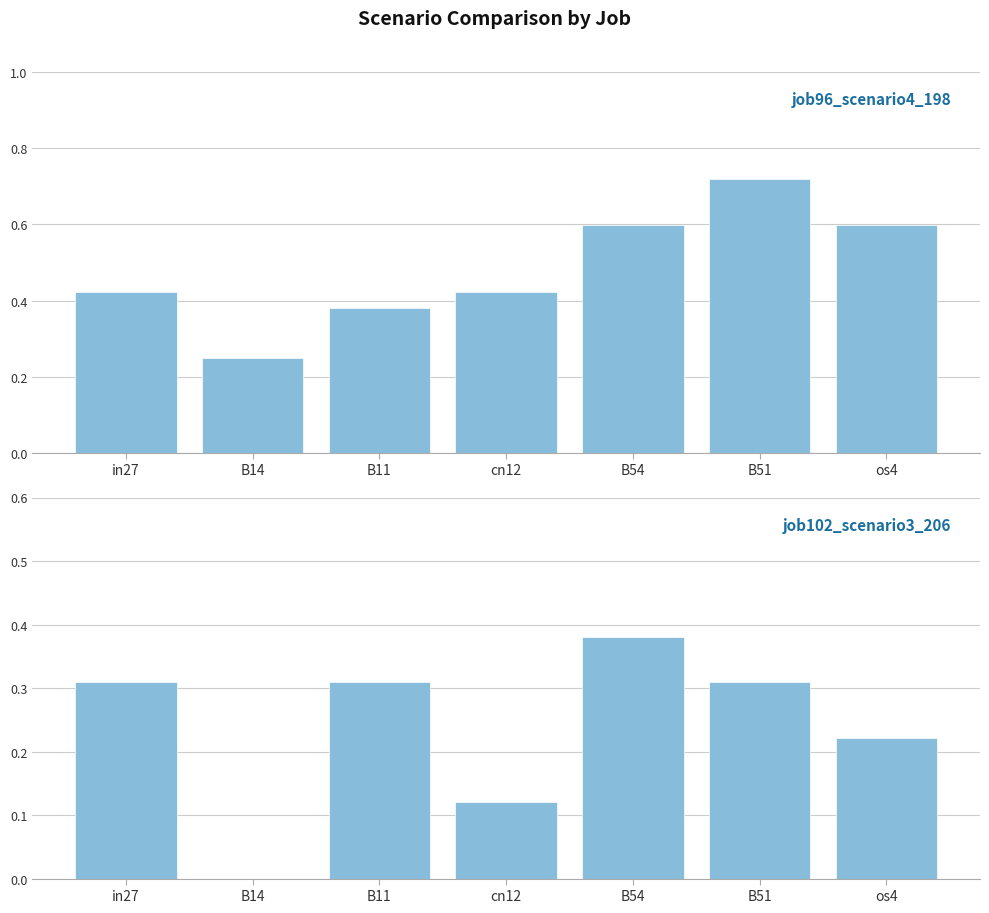

Between B54 and B11, which is larger?

B54